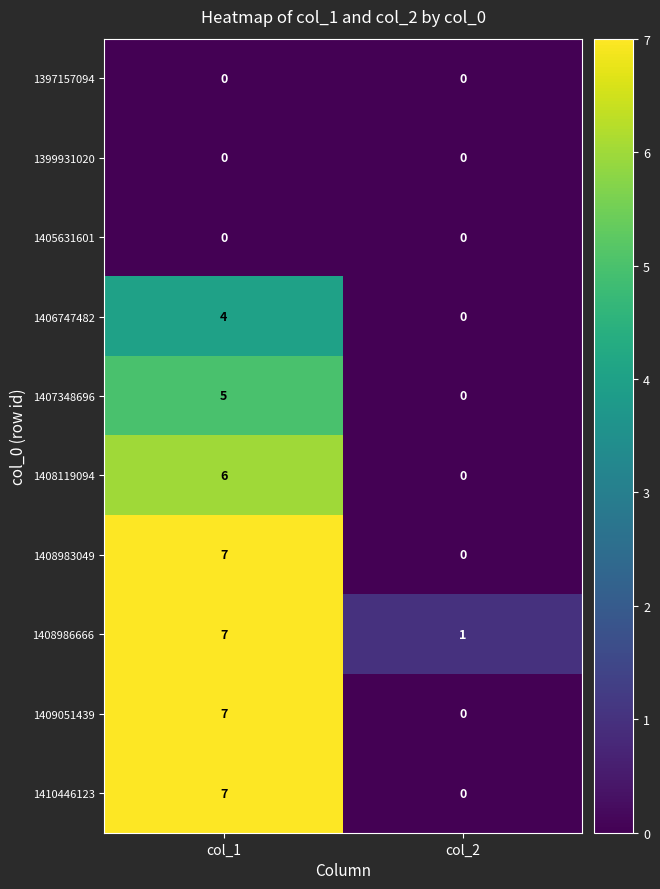

Count the number of categories in the chart.

2